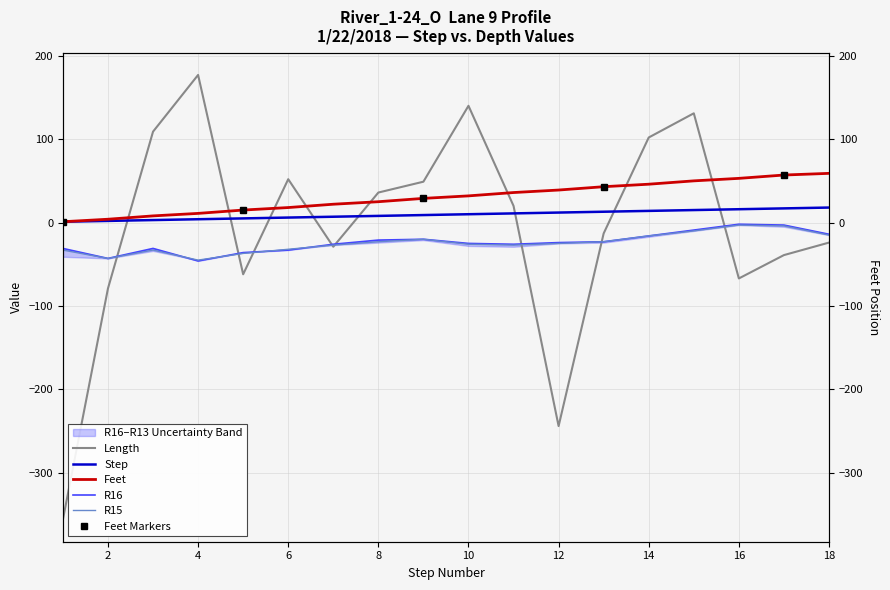

True or false: Length has a value of 71 at 14.

False